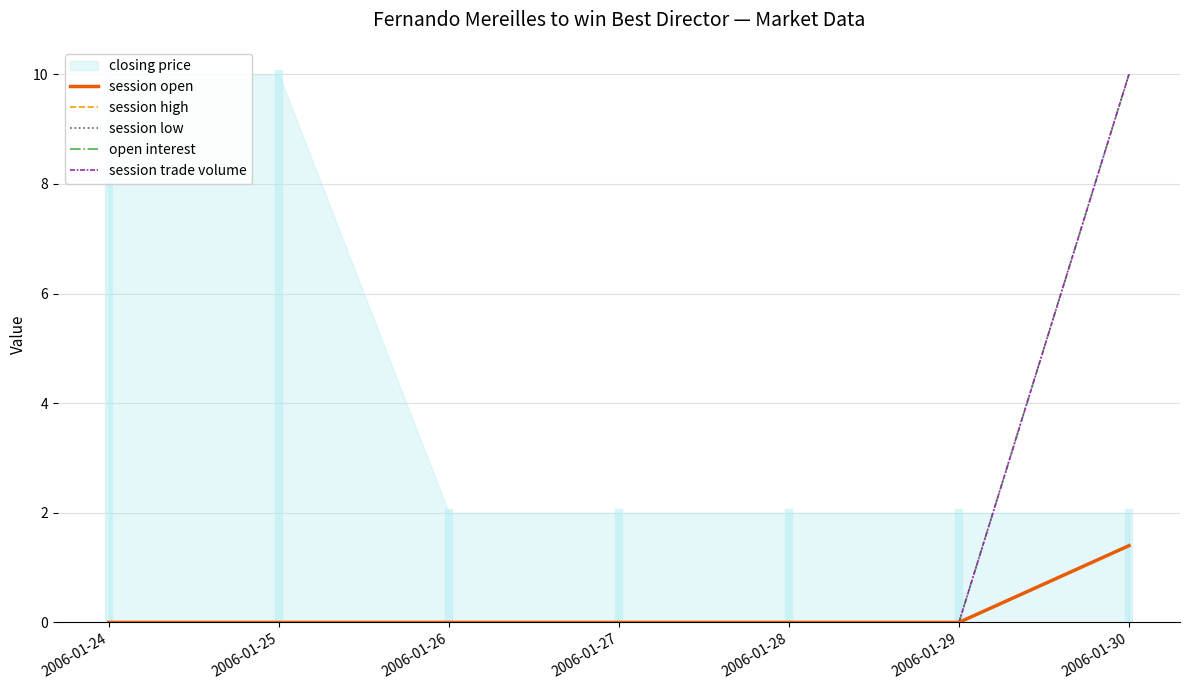

Rank the categories by open interest value from lowest to highest.

2006-01-24, 2006-01-25, 2006-01-26, 2006-01-27, 2006-01-28, 2006-01-29, 2006-01-30